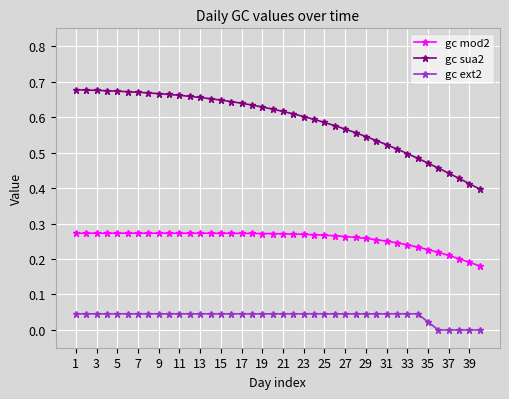

List the series in order of their peak value, highest first.

gc sua2, gc mod2, gc ext2